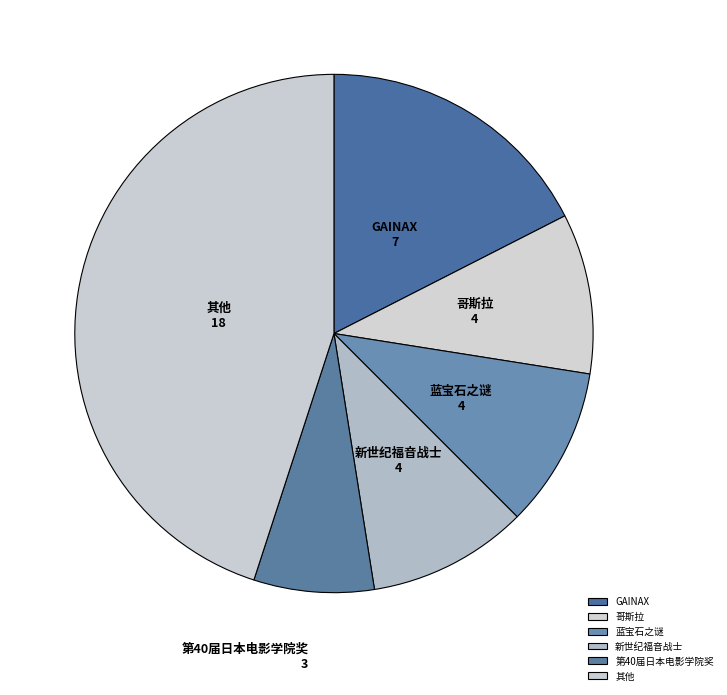

How many slices are in this pie chart?

6